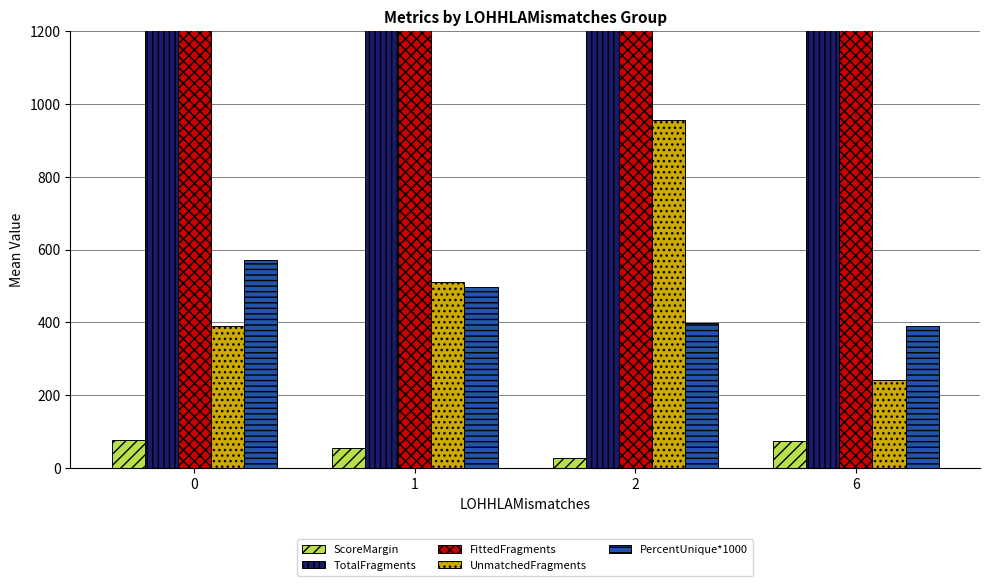

What is the highest value of the UnmatchedFragments series?

956.0